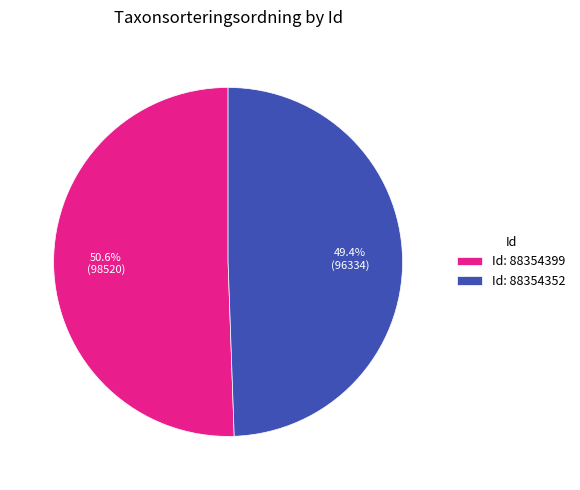

What is the ratio of the value at Id: 88354399 to the value at Id: 88354352?

1.0